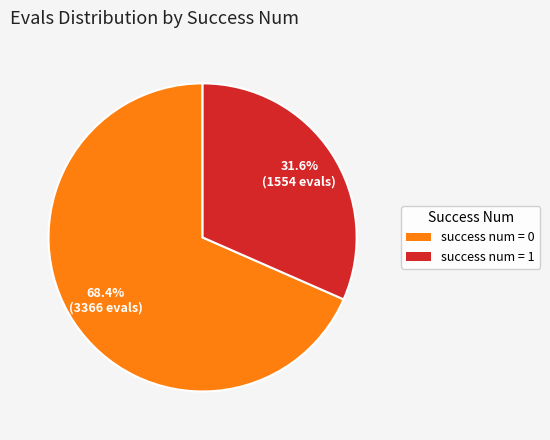

Rank the categories by value from highest to lowest.

success num = 0, success num = 1